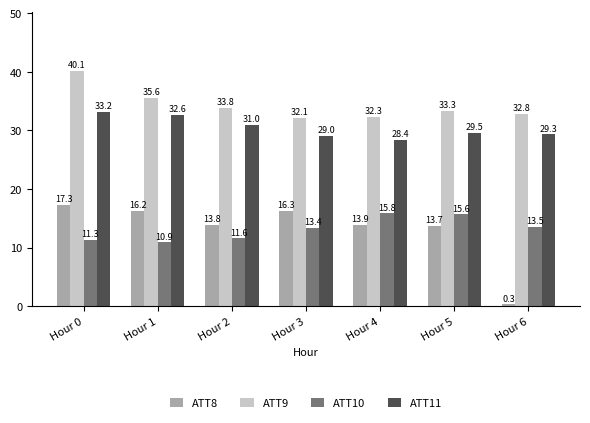

Between Hour 2 and Hour 5, which series saw the biggest shift?

ATT10